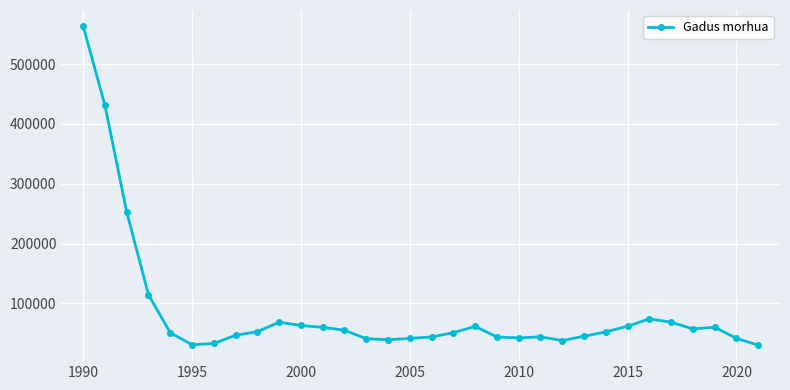

How many lines are shown in the chart?

1